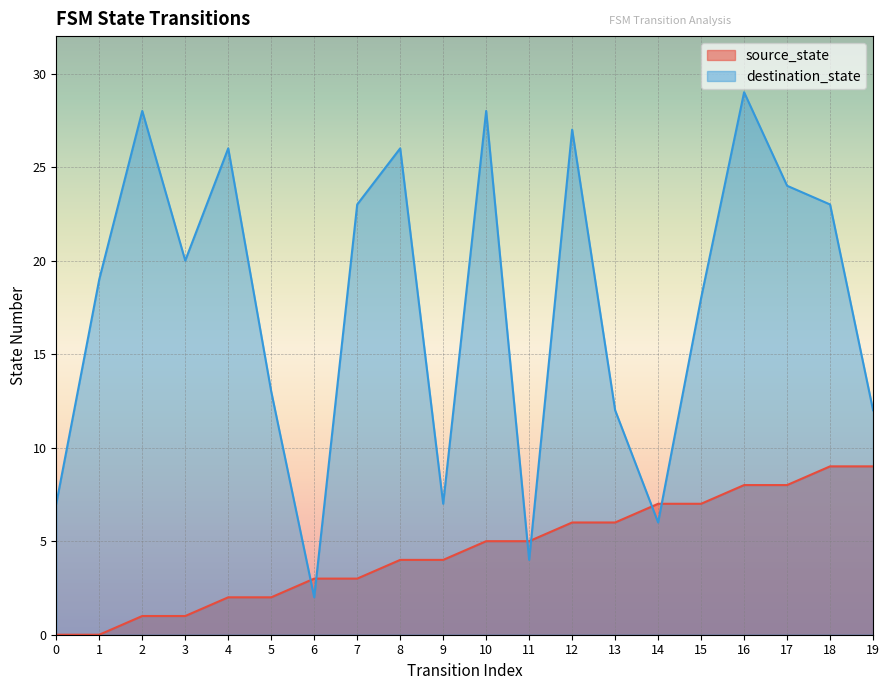

At how many categories does at least one series exceed 13?

12